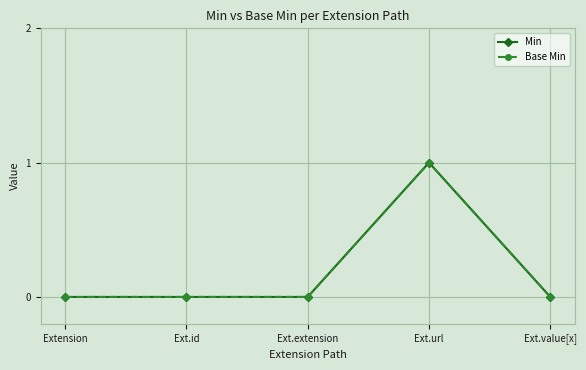

How many positive values does the Min series have?

1